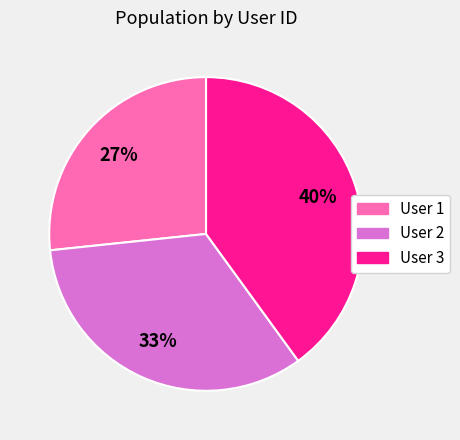

Which slice is the smallest?

User 1